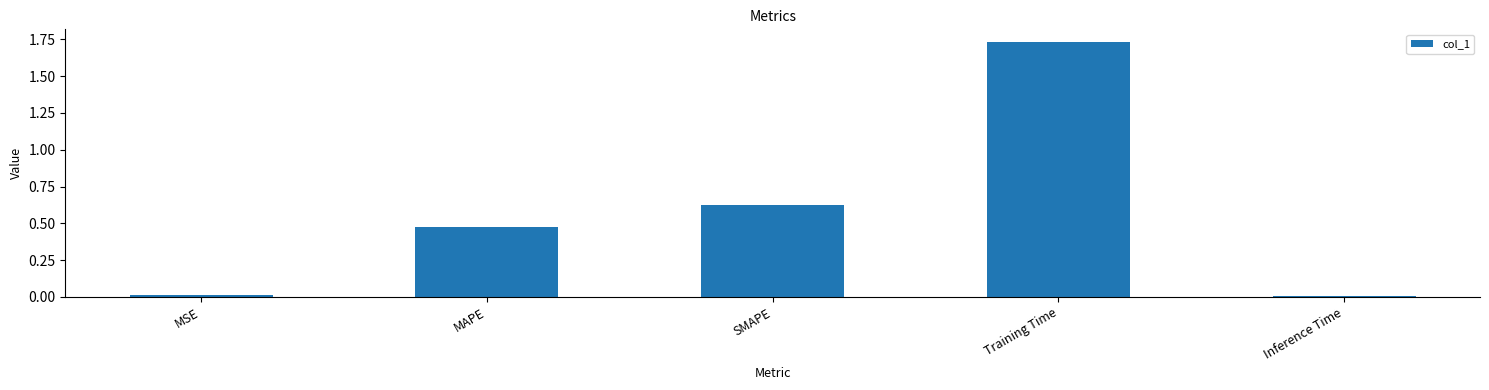

What is the label of the 1st bar from the left?

MSE